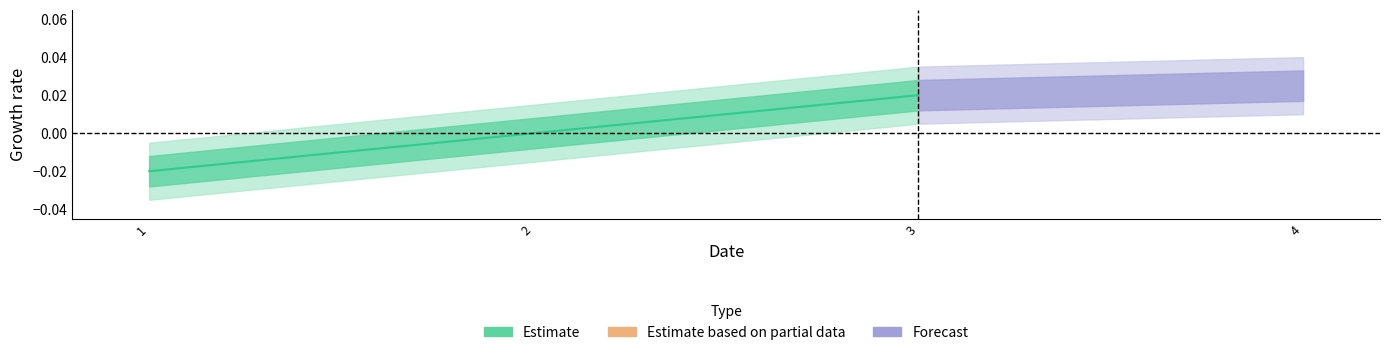

Count the values in the range 0 to 1.

2